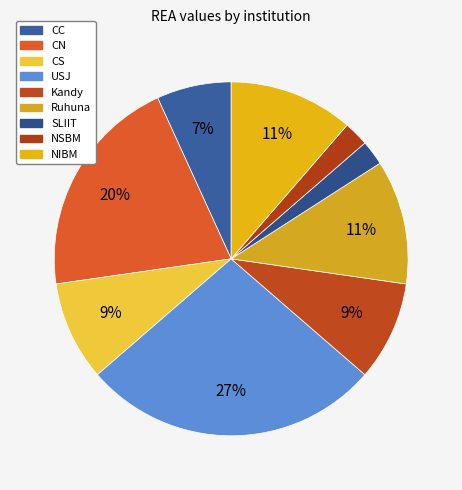

Which has a higher value, Ruhuna or CS?

Ruhuna